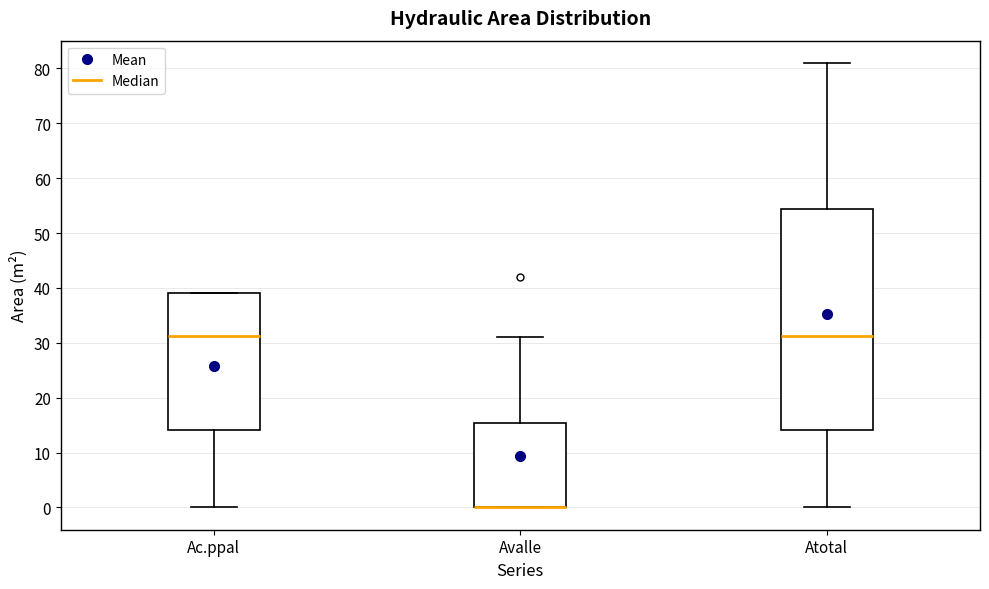

Reading left to right, transcribe this box plot: for each box, give where its median line is, the range the box spans, and where its two whiskers end, as read against the y-axis. The values are not printed on the chart, so give them approximately, as read against the axis.

Ac.ppal: median 31, box 14 to 39, whiskers 0 to 39
Avalle: median 0 (drawn on the box's lower edge), box 0 to 15, whiskers 0 to 31
Atotal: median 31, box 14 to 54, whiskers 0 to 81